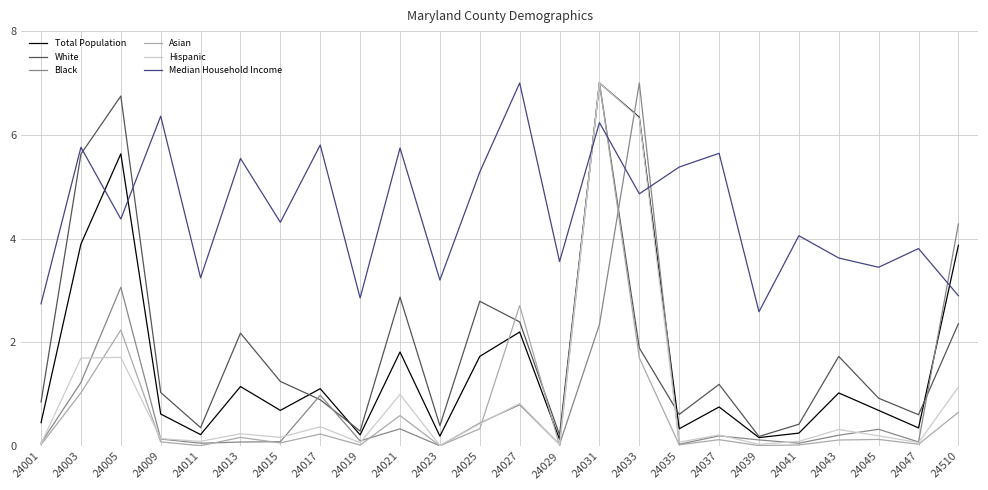

After their last crossing, which series has the higher values: Median Household Income or White?

Median Household Income